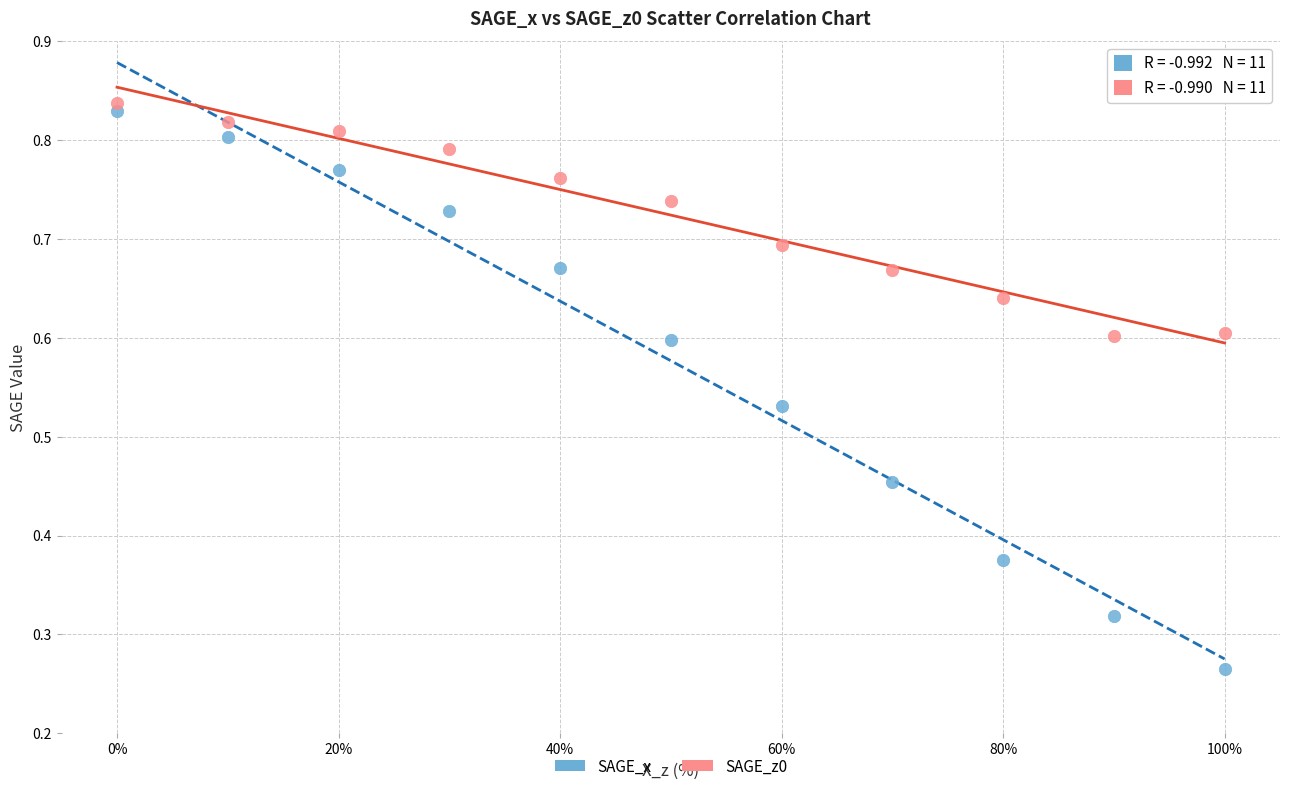

Which series contains the lowest Y value?

SAGE_x